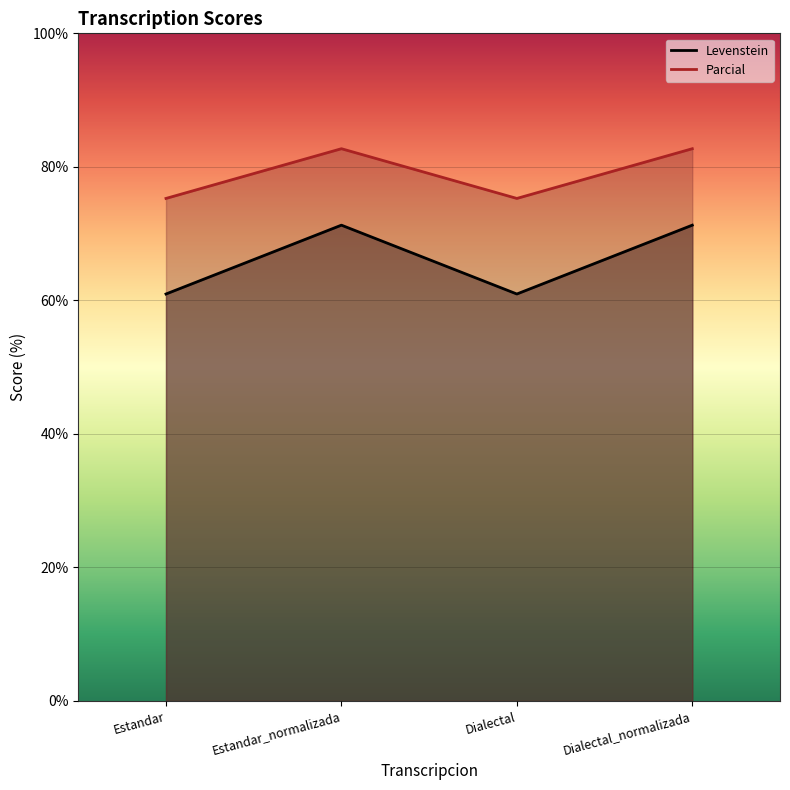

Is the value of Levenstein at Estandar_normalizada greater than the value of Parcial at Dialectal_normalizada?

No